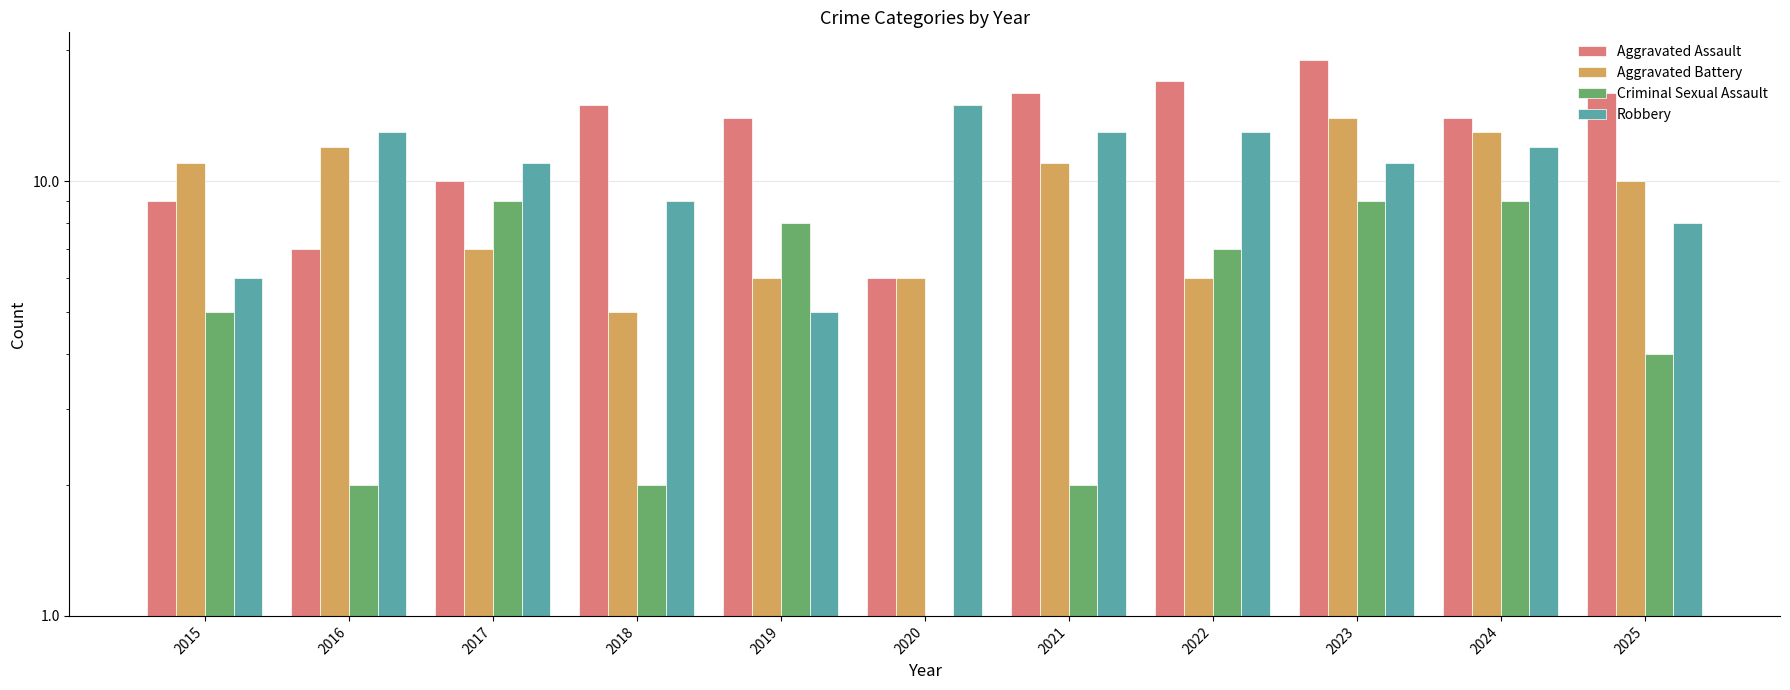

Reading left to right, transcribe all the data shown in this chart.

Aggravated Assault: 2015=9	2016=7	2017=10	2018=15	2019=14	2020=6	2021=16	2022=17	2023=19	2024=14	2025=16
Aggravated Battery: 2015=11	2016=12	2017=7	2018=5	2019=6	2020=6	2021=11	2022=6	2023=14	2024=13	2025=10
Criminal Sexual Assault: 2015=5	2016=2	2017=9	2018=2	2019=8	2020=1	2021=2	2022=7	2023=9	2024=9	2025=4
Robbery: 2015=6	2016=13	2017=11	2018=9	2019=5	2020=15	2021=13	2022=13	2023=11	2024=12	2025=8